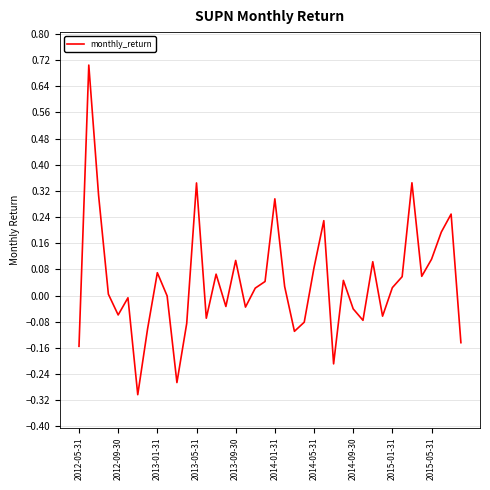

What is the difference between the maximum and minimum values?

1.0